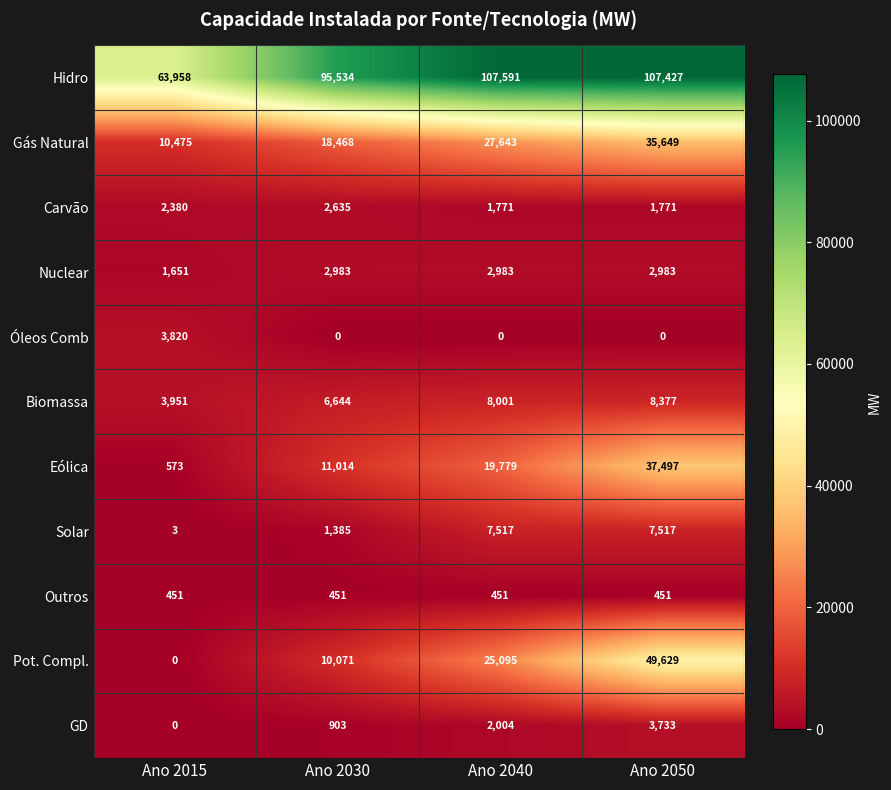

At which category is the sum across all series the highest?

Ano 2050